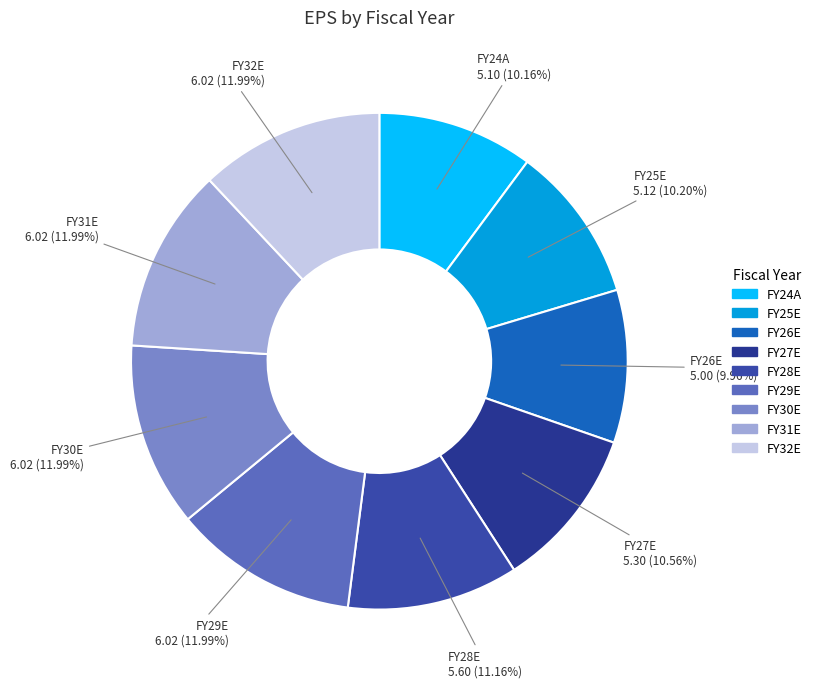

Between FY24A and FY30E, which is larger?

FY30E